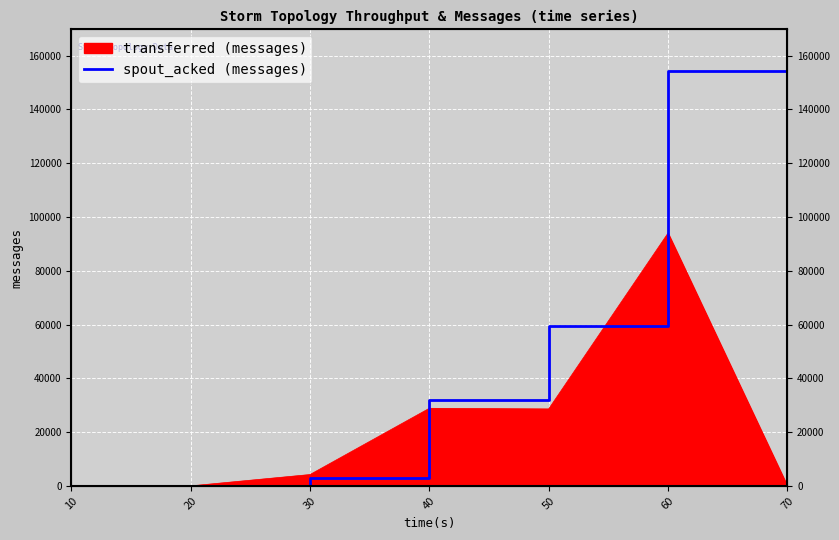

What is the maximum value shown in the chart?

154320